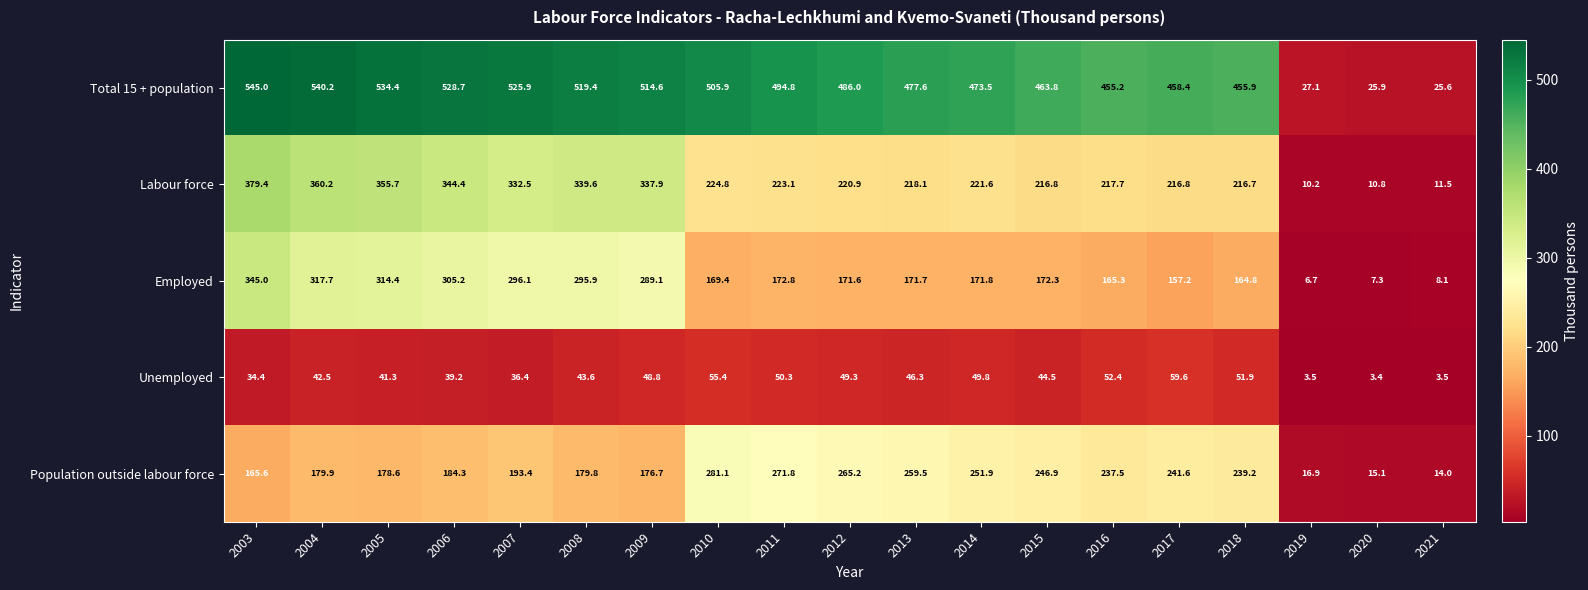

At 2004, list the series in order from smallest to largest.

Unemployed, Population outside labour force, Employed, Labour force, Total 15 + population